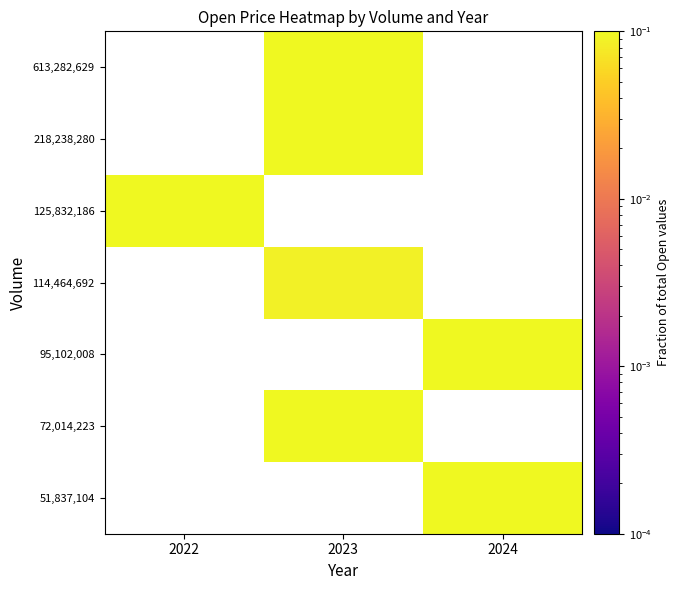

List the series in order of their overall mean, lowest first.

51,837,104, 72,014,223, 95,102,008, 114,464,692, 125,832,186, 218,238,280, 613,282,629